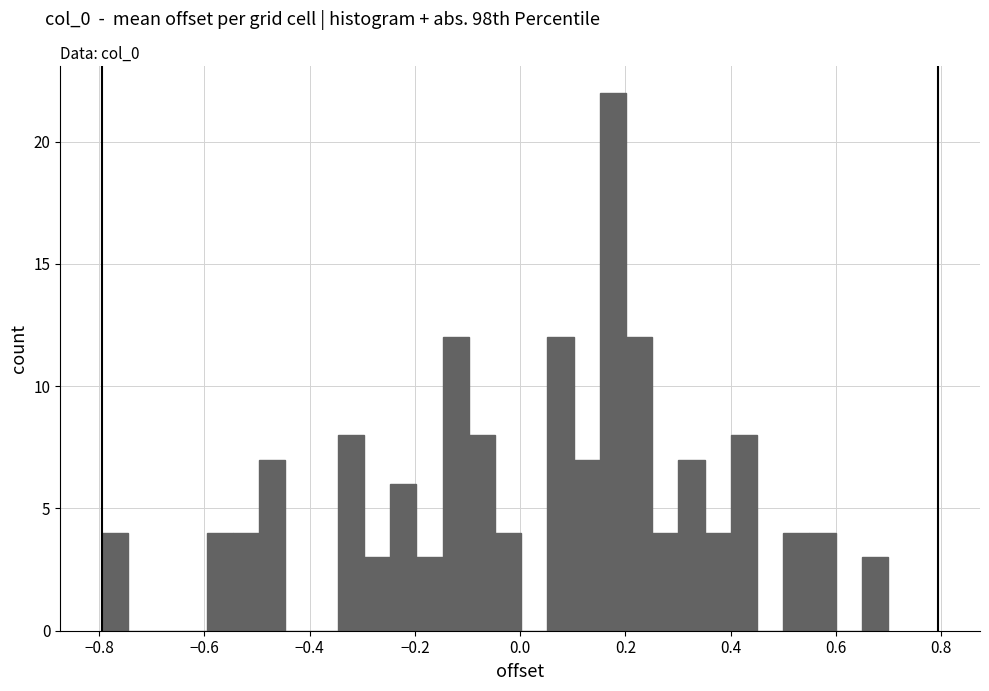

Around what value on the x-axis is the tallest bar? Give the approximate position of its centre, as read against the axis.

0.18